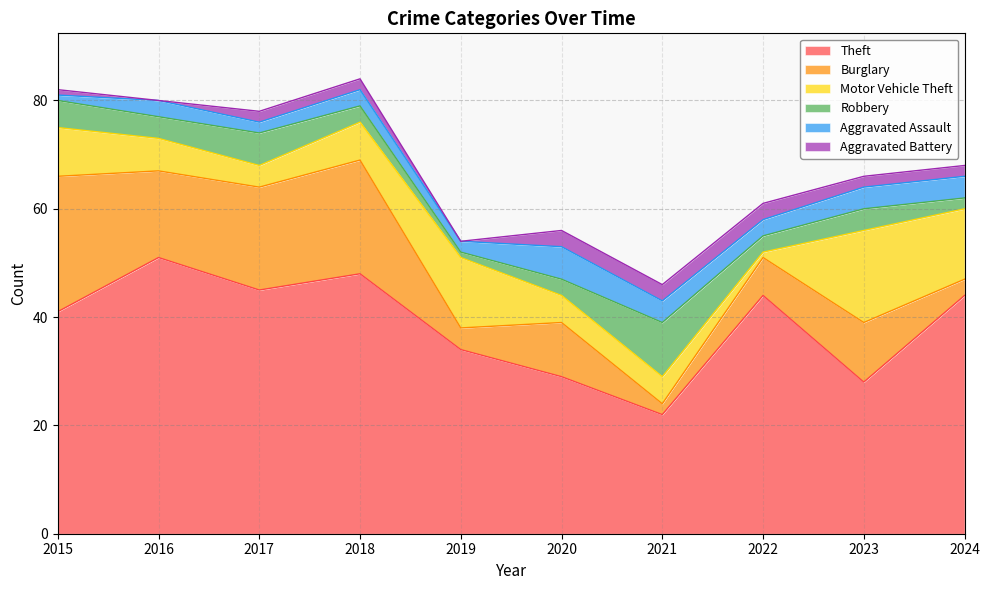

Which series has the largest total across all categories?

Theft